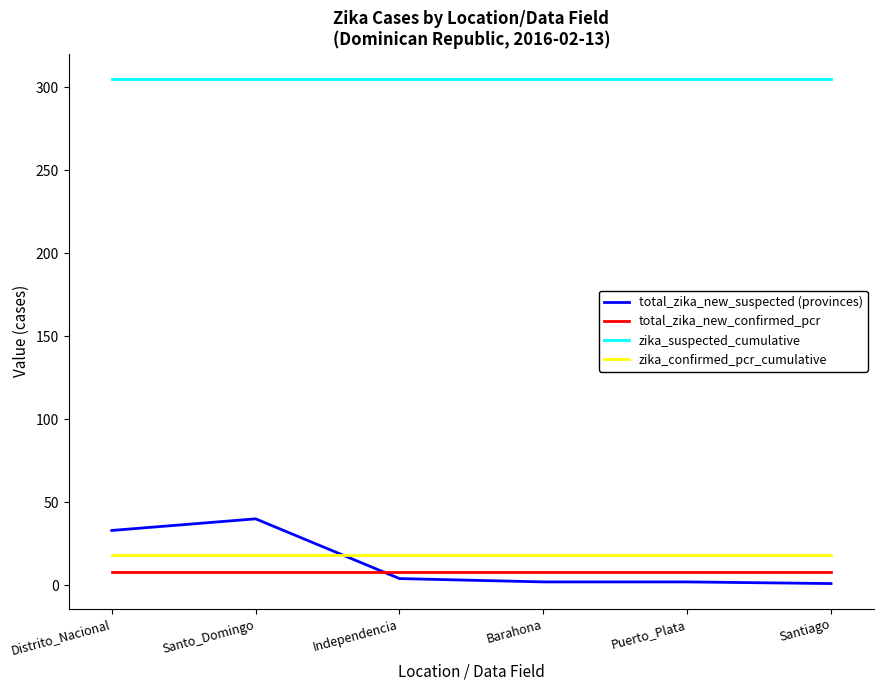

What is the difference between the maximum and minimum values in the total_zika_new_suspected (provinces) series?

39